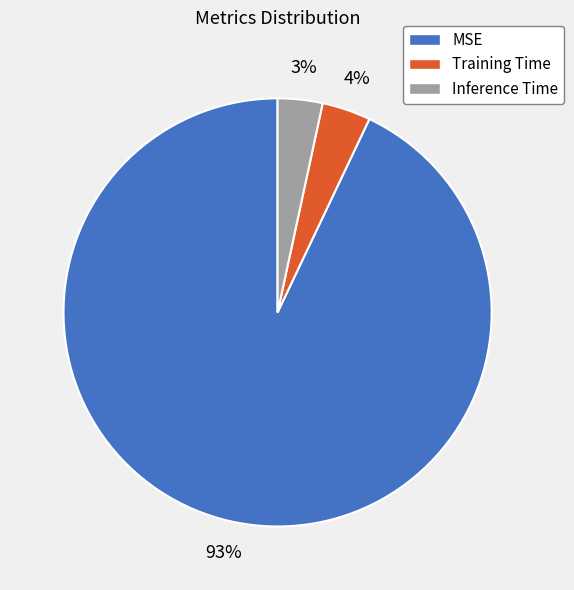

Is it true that Inference Time is 10% of the pie?

False